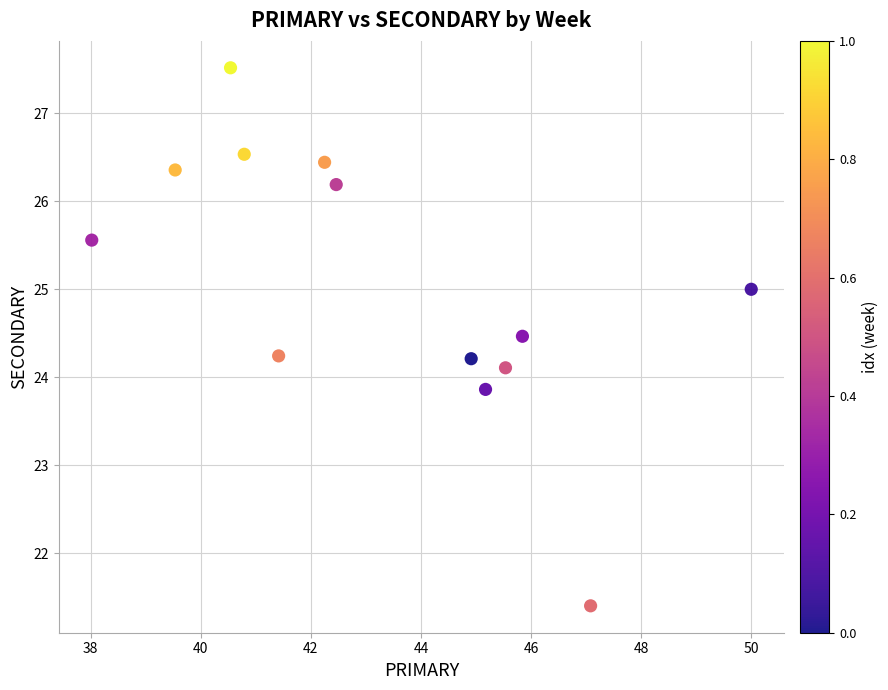

What is the range of X values (max minus min)?

12.0